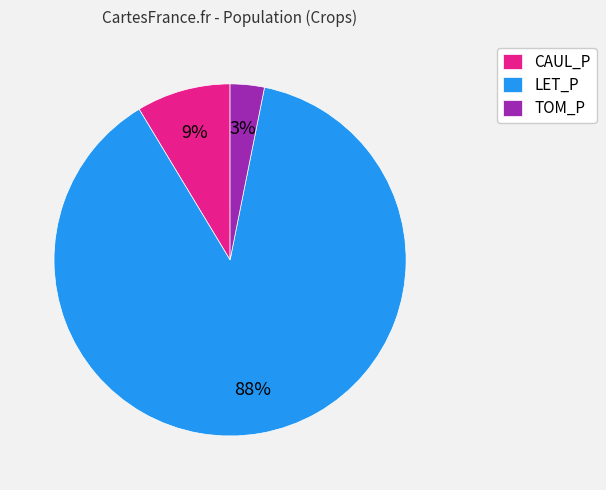

Rank the categories by value from lowest to highest.

TOM_P, CAUL_P, LET_P